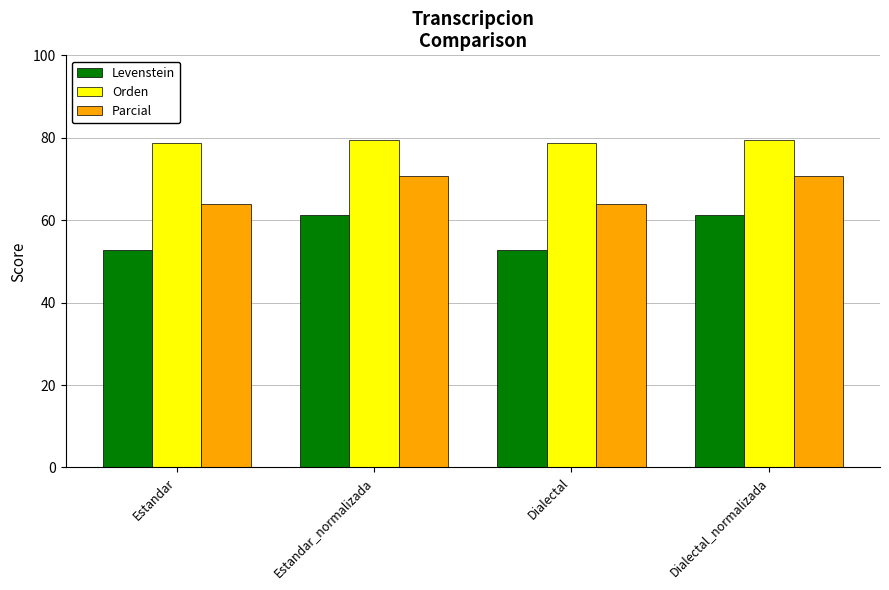

Reading left to right, transcribe all the data shown in this chart.

Levenstein: 52.6	61.2	52.6	61.2
Orden: 78.7	79.5	78.7	79.5
Parcial: 64.0	70.8	64.0	70.8